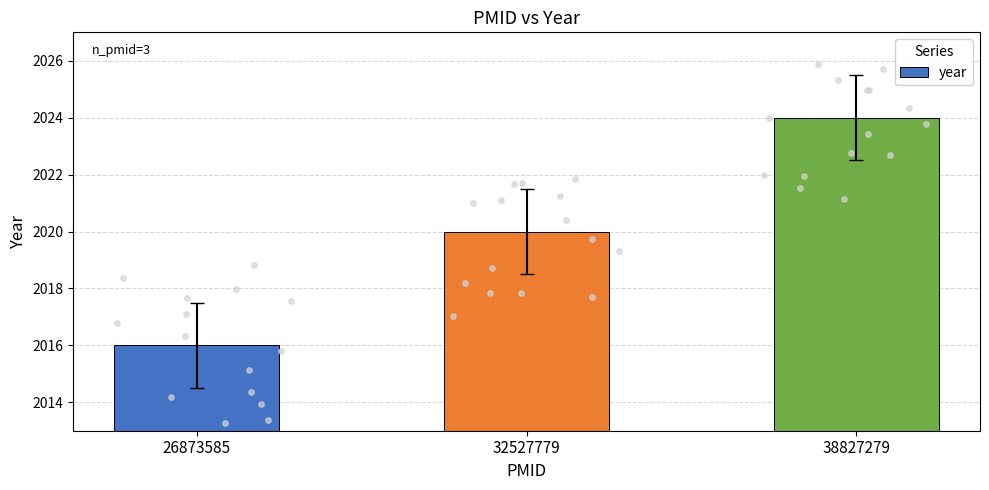

What is the change in value from 32527779 to 38827279?

+4